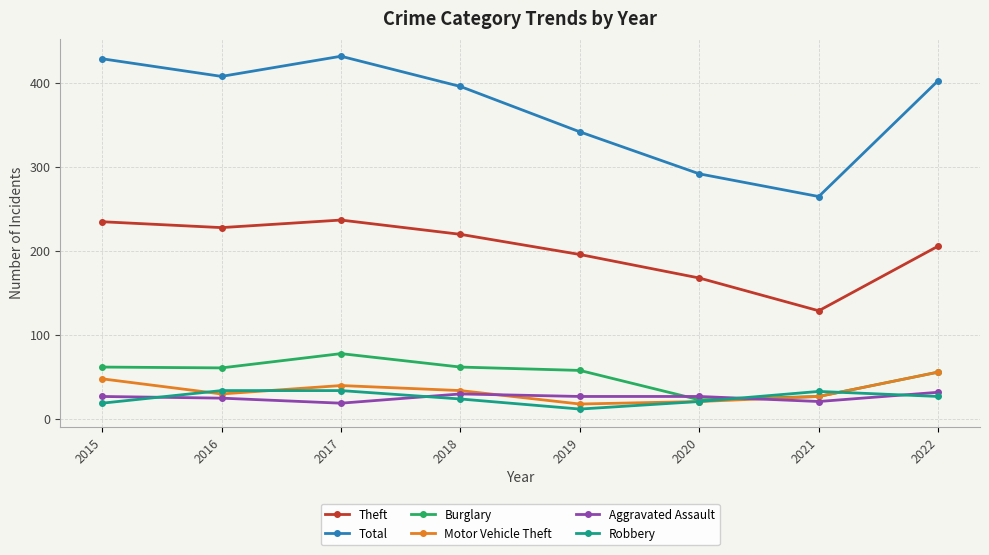

Where is the first local minimum for Aggravated Assault?

2017